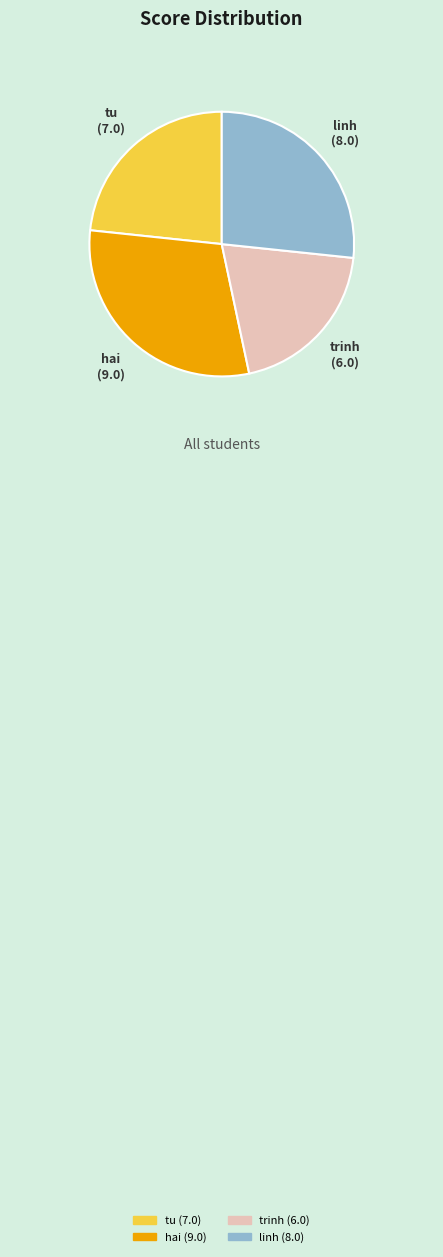

True or false: trinh accounts for 20% of the total.

True